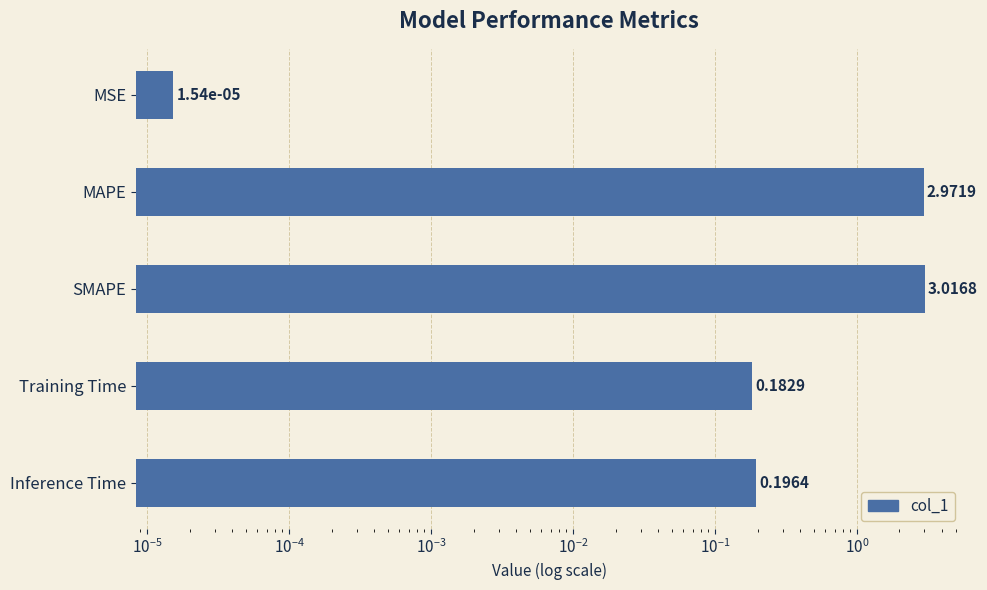

What is the sum of all values?

6.4